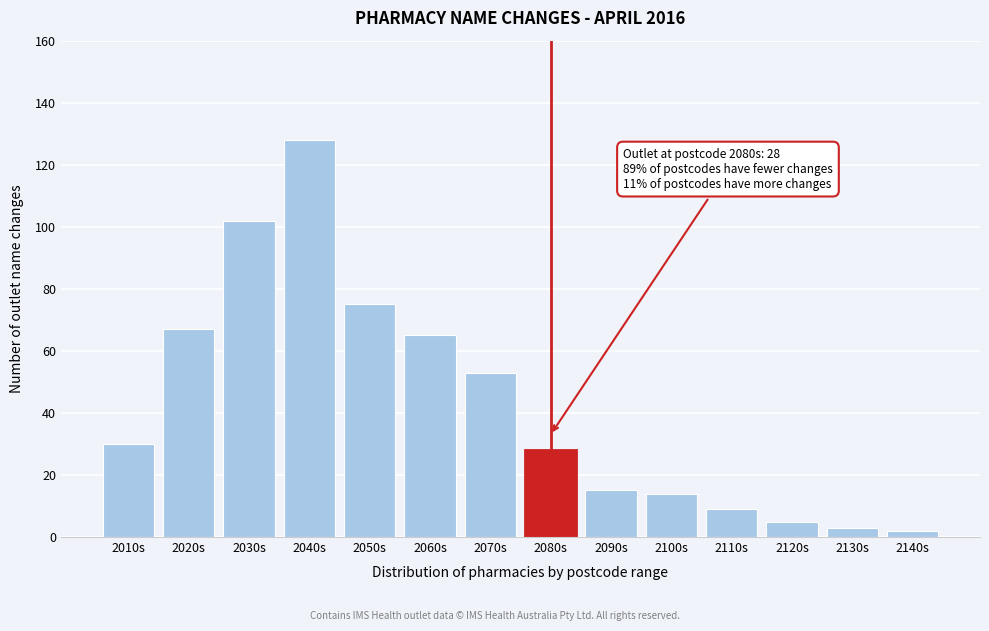

Reading left to right, what are all the values shown in this chart?

2010s=30	2020s=67	2030s=102	2040s=128	2050s=75	2060s=65	2070s=53	2080s=28	2090s=15	2100s=14	2110s=9	2120s=5	2130s=3	2140s=2